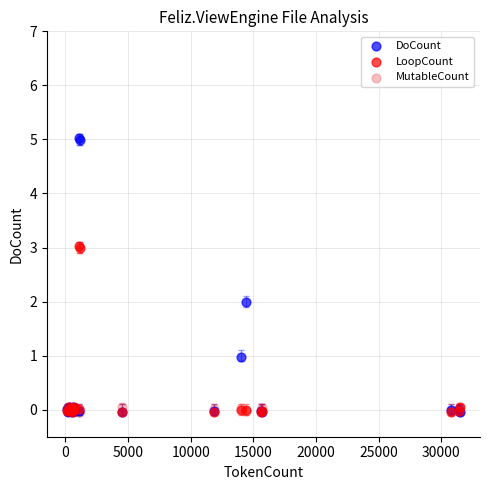

Which series has the largest Y range (max minus min)?

DoCount